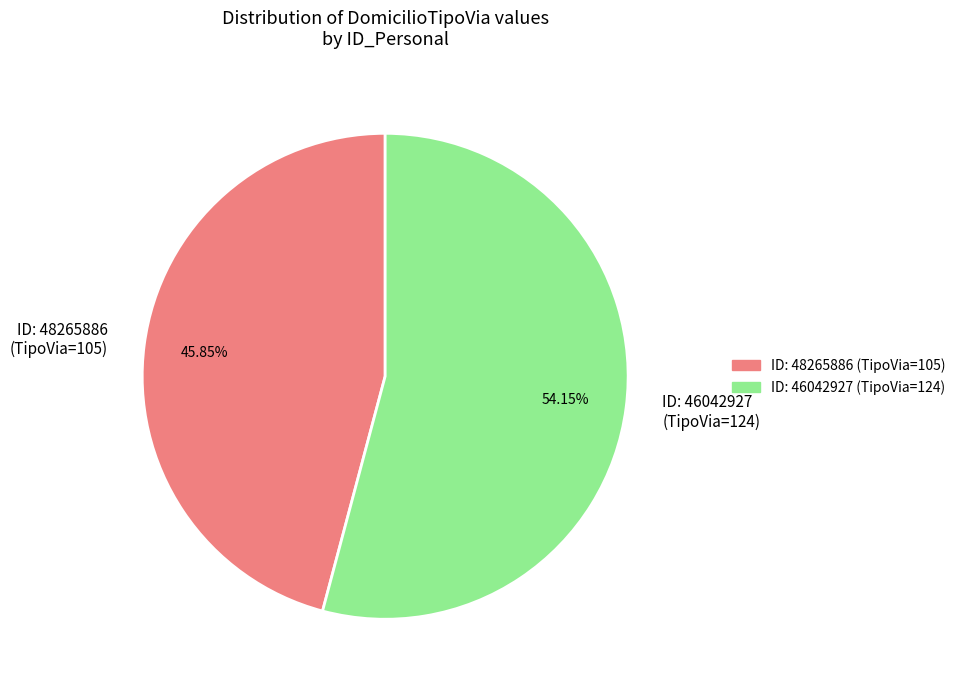

Which slice is the smallest?

ID: 48265886 (TipoVia=105)